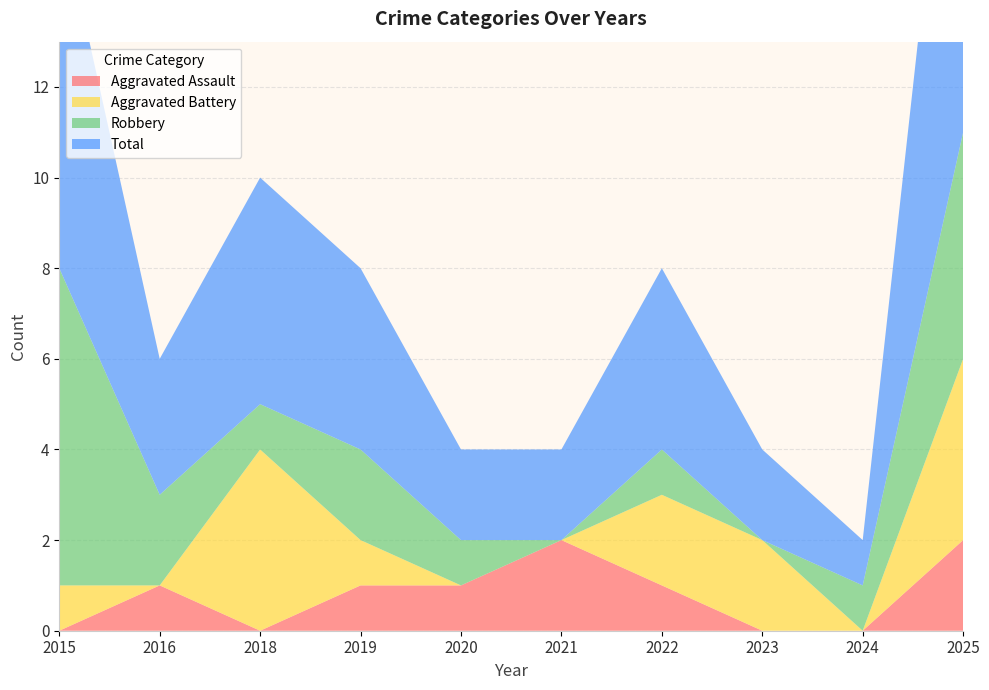

Reading right to left, what are all the values shown in this chart?

Aggravated Assault: 2025=2	2024=0	2023=0	2022=1	2021=2	2020=1	2019=1	2018=0	2016=1	2015=0
Aggravated Battery: 2025=4	2024=0	2023=2	2022=2	2021=0	2020=0	2019=1	2018=4	2016=0	2015=1
Robbery: 2025=5	2024=1	2023=0	2022=1	2021=0	2020=1	2019=2	2018=1	2016=2	2015=7
Total: 2025=11	2024=1	2023=2	2022=4	2021=2	2020=2	2019=4	2018=5	2016=3	2015=8